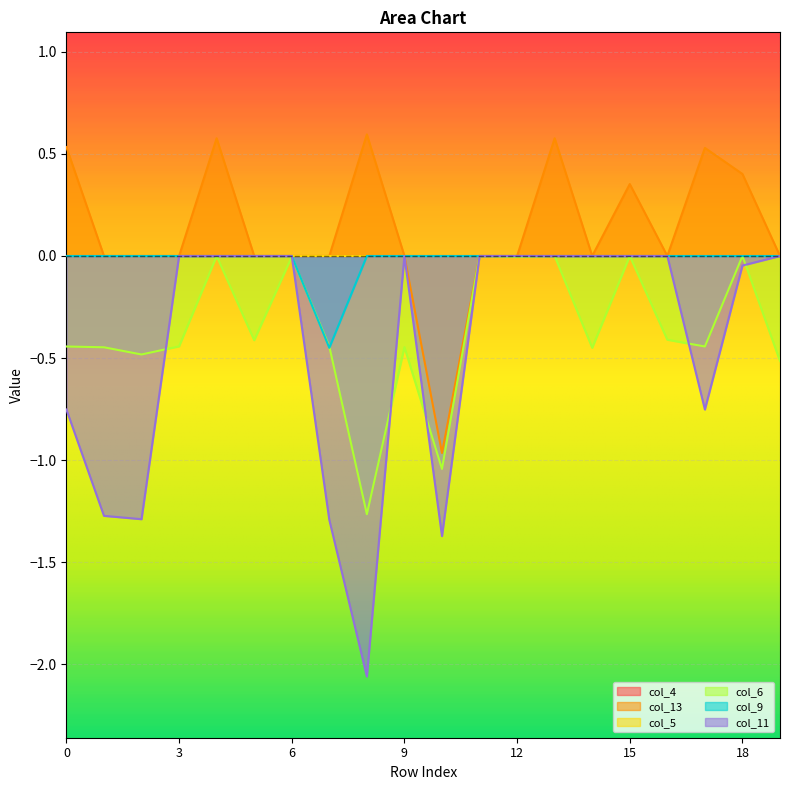

True or false: col_13 and col_6 cross at least once.

False